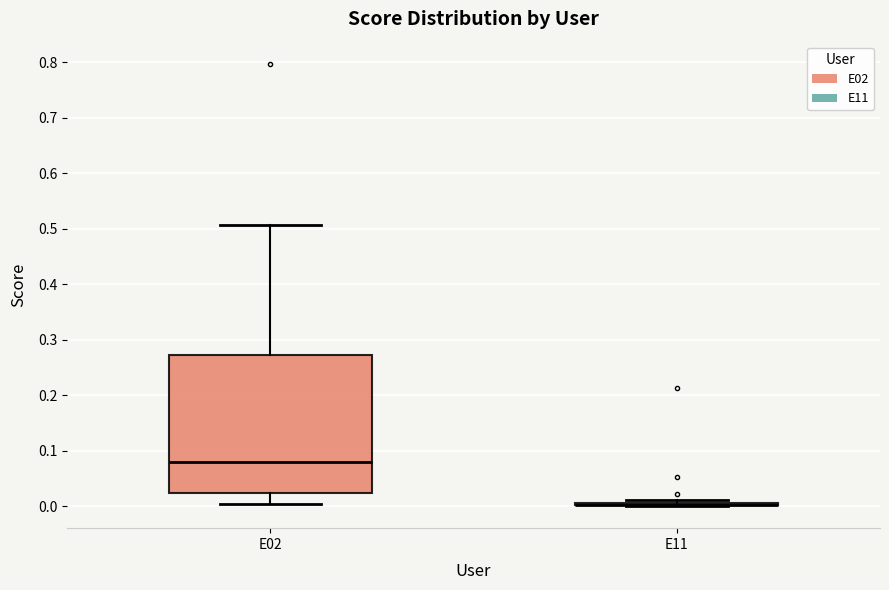

Which box is the tallest, from its lower edge to its upper edge?

E02